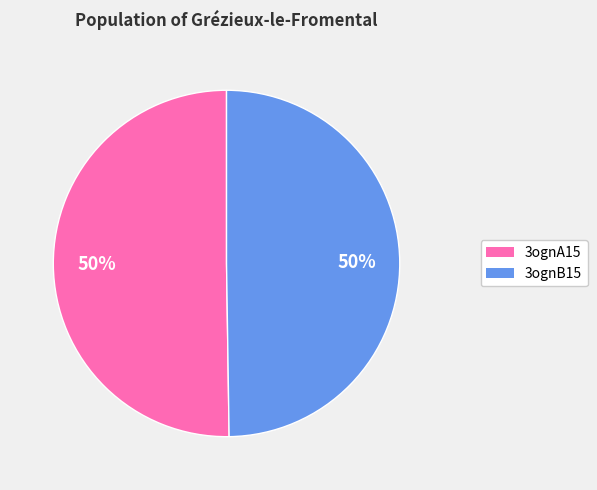

How many segments does this pie chart have?

2